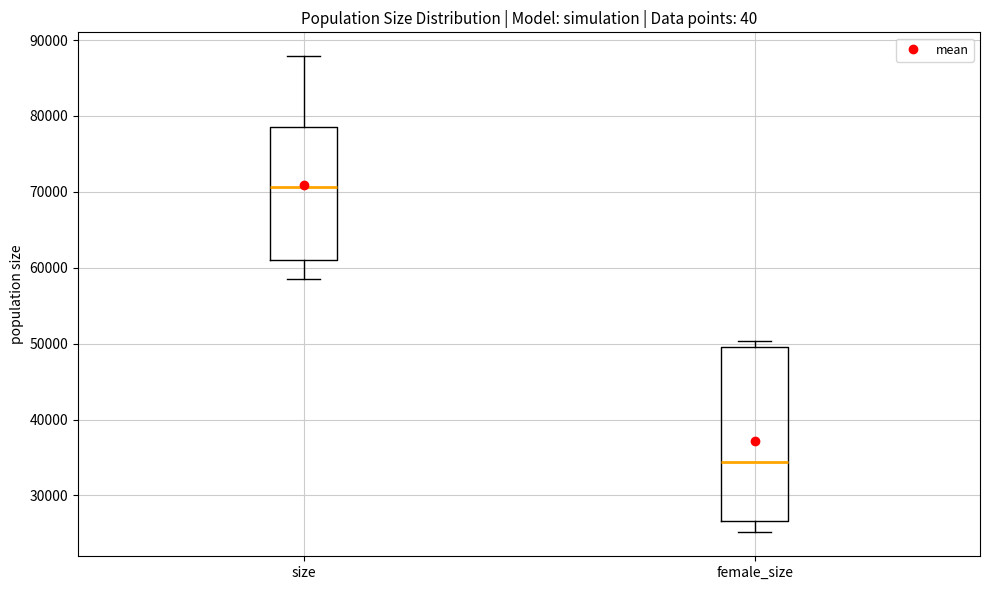

Where is the upper edge of the box for female_size on the y-axis? The values are not printed on the chart, so give them approximately, as read against the axis.

50000